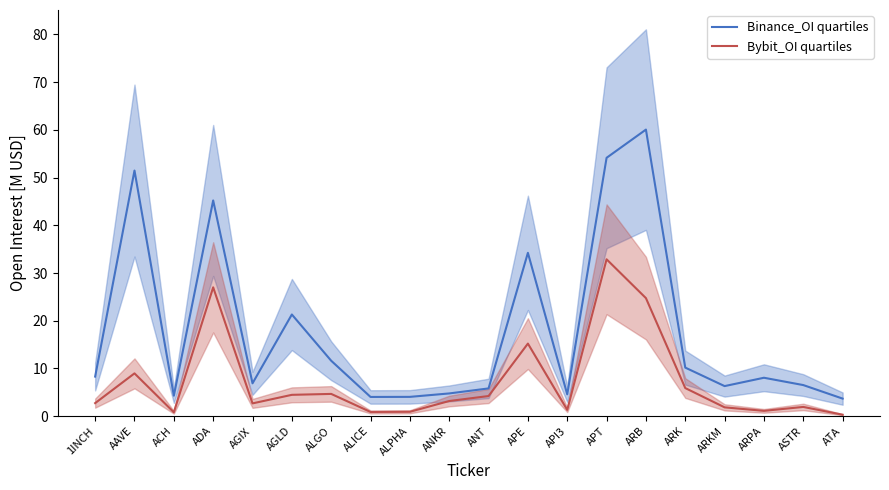

True or false: Binance_OI quartiles and Bybit_OI quartiles intersect in this chart.

False